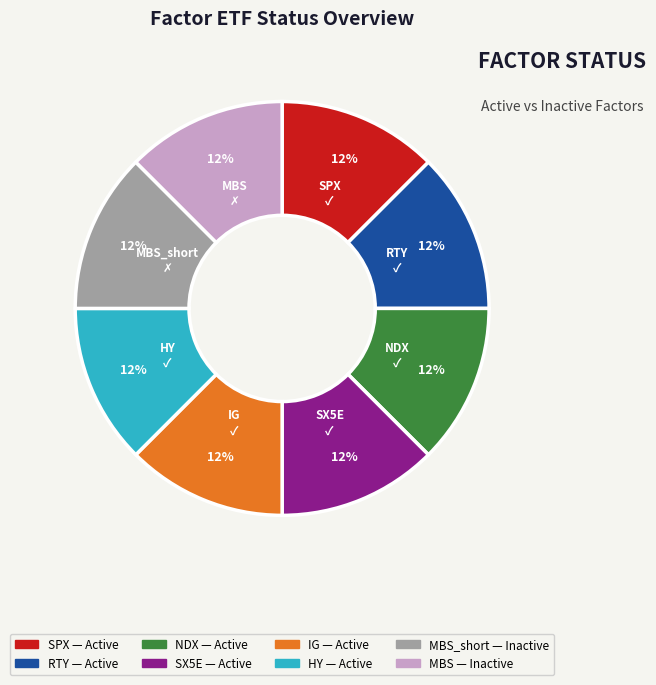

Does any single category account for the majority?

No